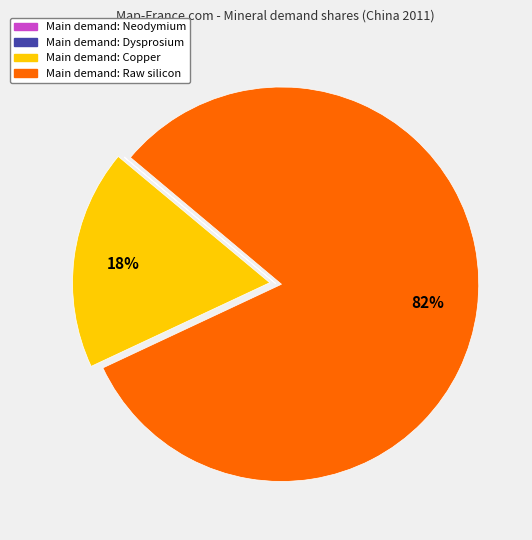

To the nearest percent, what is the average slice percentage?

25%